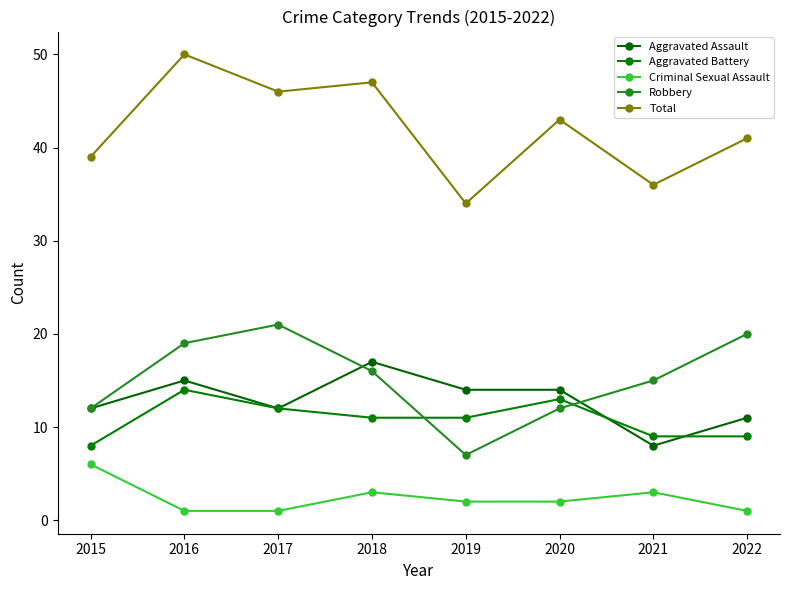

What is the value of the Total point at the 5th from the left?

34